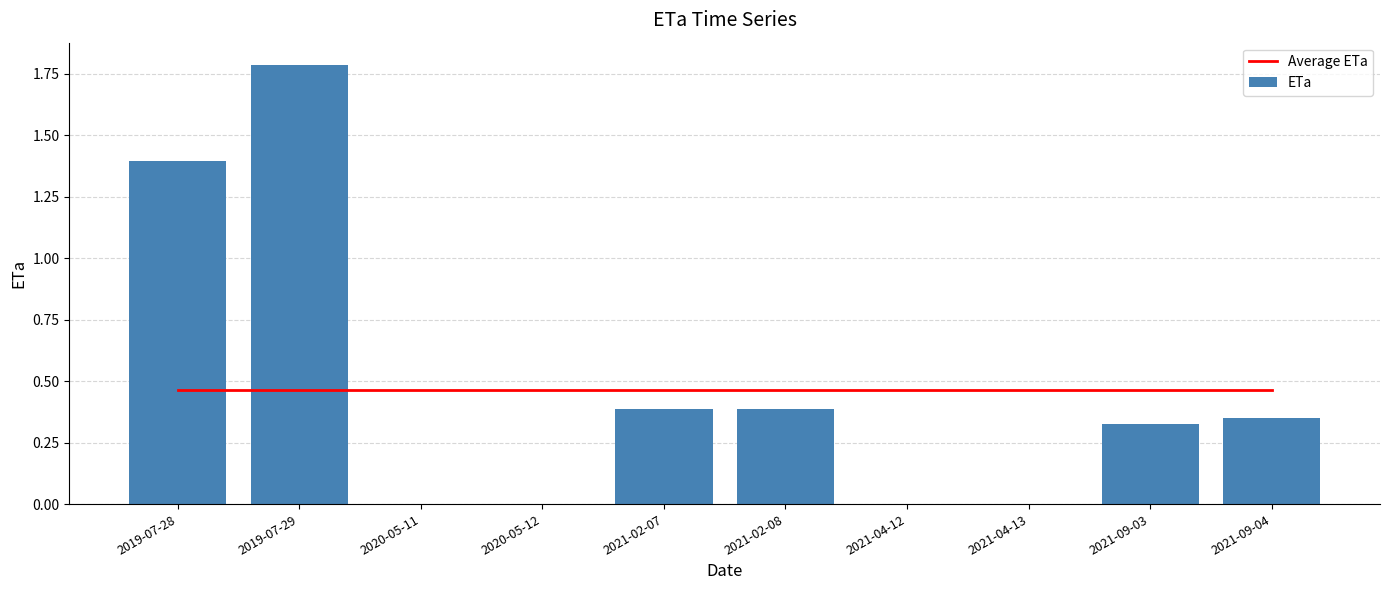

What is the sum of all ETa values?

4.6